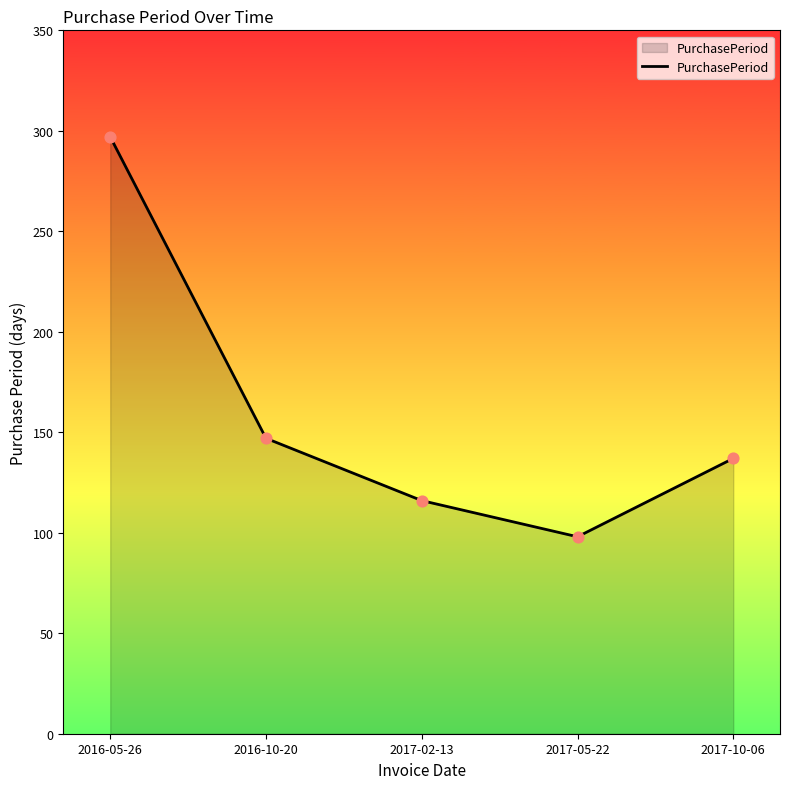

Approximately how many times larger is the value at 2016-10-20 compared to 2017-02-13?

1.3